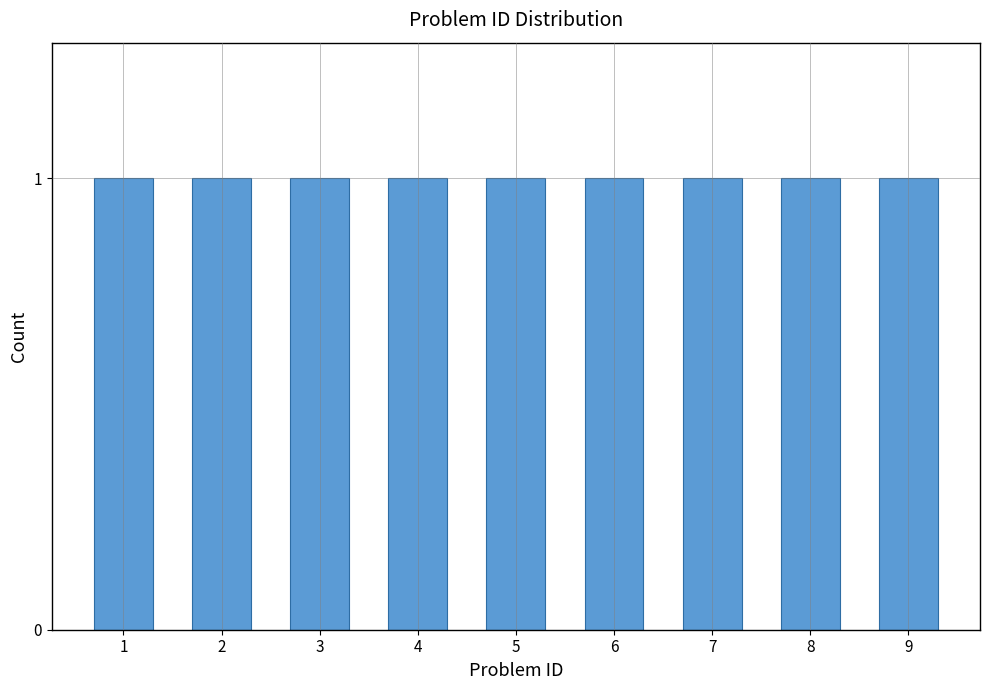

Rank the categories by value from lowest to highest.

1, 2, 3, 4, 5, 6, 7, 8, 9